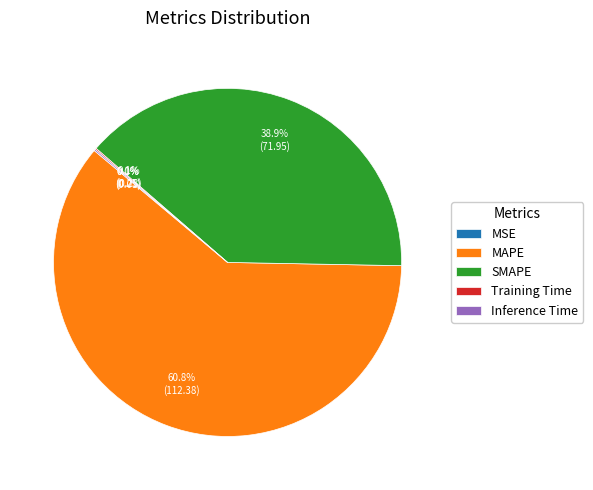

What is the largest slice in the pie chart?

MAPE